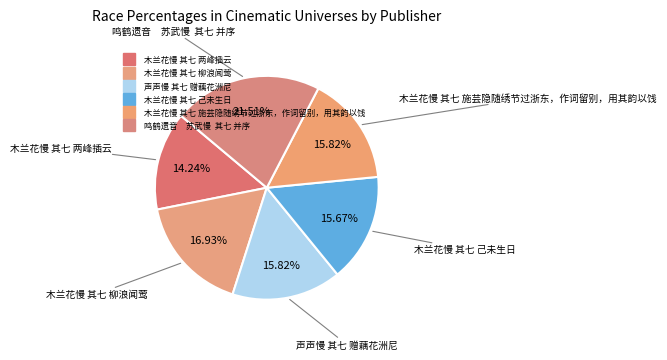

What is the total percentage of 声声慢 其七 赠藕花洲尼 and 木兰花慢 其七 施芸隐随绣节过浙东，作词留别，用其韵以饯?

31.6%